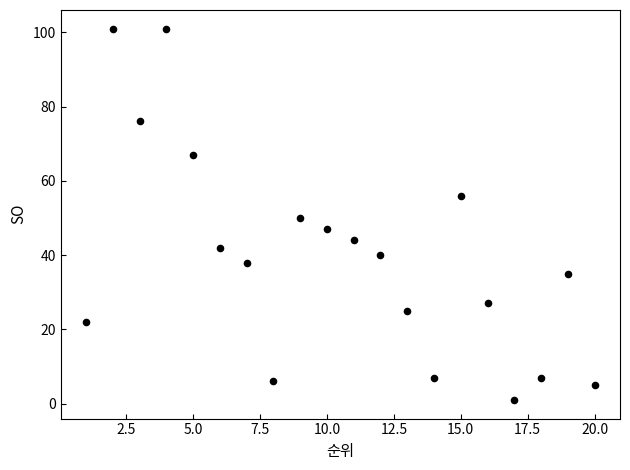

What is the range of Y values (max minus min)?

100